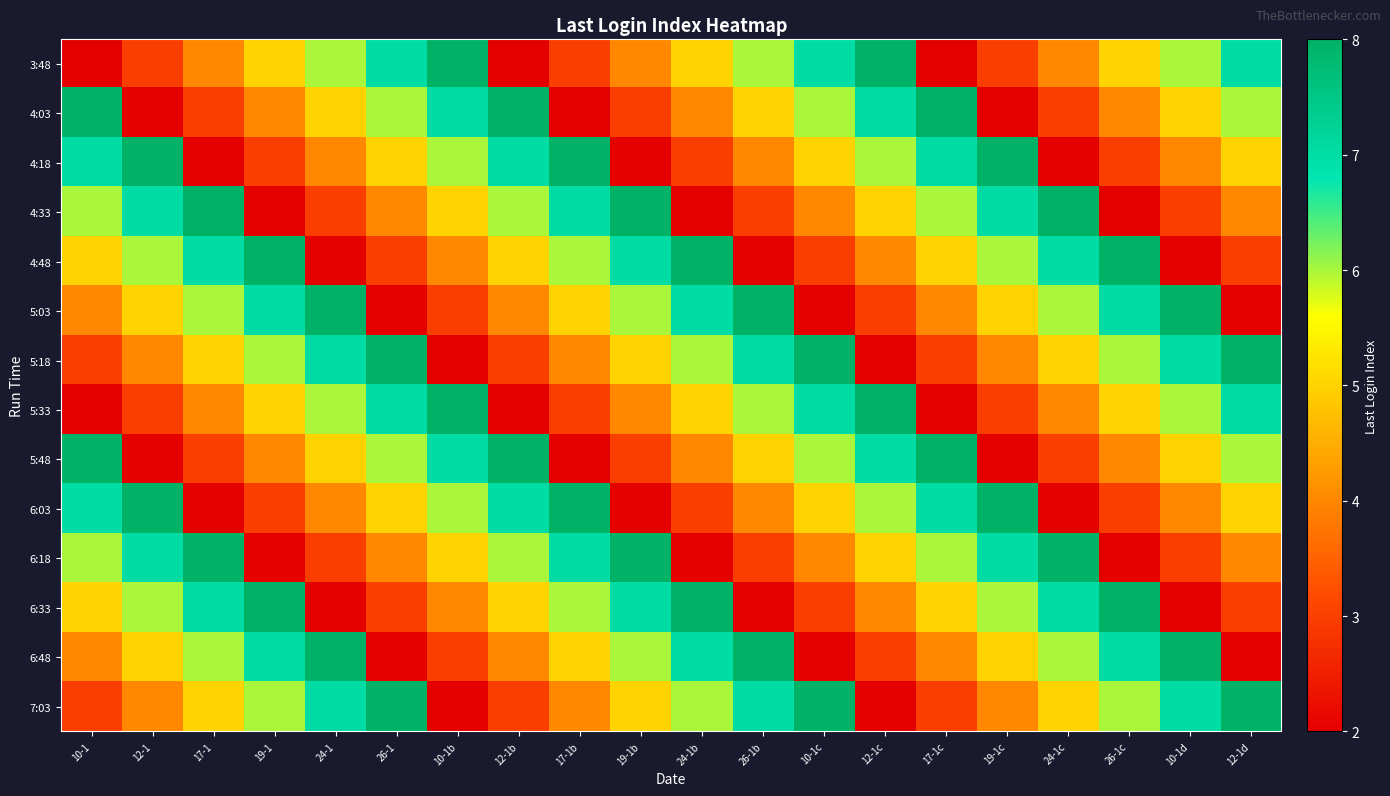

Reading right to left, list all the values displayed in this chart.

3:48: 12-1d=7	10-1d=6	26-1c=5	24-1c=4	19-1c=3	17-1c=2	12-1c=8	10-1c=7	26-1b=6	24-1b=5	19-1b=4	17-1b=3	12-1b=2	10-1b=8	26-1=7	24-1=6	19-1=5	17-1=4	12-1=3	10-1=2
4:03: 12-1d=6	10-1d=5	26-1c=4	24-1c=3	19-1c=2	17-1c=8	12-1c=7	10-1c=6	26-1b=5	24-1b=4	19-1b=3	17-1b=2	12-1b=8	10-1b=7	26-1=6	24-1=5	19-1=4	17-1=3	12-1=2	10-1=8
4:18: 12-1d=5	10-1d=4	26-1c=3	24-1c=2	19-1c=8	17-1c=7	12-1c=6	10-1c=5	26-1b=4	24-1b=3	19-1b=2	17-1b=8	12-1b=7	10-1b=6	26-1=5	24-1=4	19-1=3	17-1=2	12-1=8	10-1=7
4:33: 12-1d=4	10-1d=3	26-1c=2	24-1c=8	19-1c=7	17-1c=6	12-1c=5	10-1c=4	26-1b=3	24-1b=2	19-1b=8	17-1b=7	12-1b=6	10-1b=5	26-1=4	24-1=3	19-1=2	17-1=8	12-1=7	10-1=6
4:48: 12-1d=3	10-1d=2	26-1c=8	24-1c=7	19-1c=6	17-1c=5	12-1c=4	10-1c=3	26-1b=2	24-1b=8	19-1b=7	17-1b=6	12-1b=5	10-1b=4	26-1=3	24-1=2	19-1=8	17-1=7	12-1=6	10-1=5
5:03: 12-1d=2	10-1d=8	26-1c=7	24-1c=6	19-1c=5	17-1c=4	12-1c=3	10-1c=2	26-1b=8	24-1b=7	19-1b=6	17-1b=5	12-1b=4	10-1b=3	26-1=2	24-1=8	19-1=7	17-1=6	12-1=5	10-1=4
5:18: 12-1d=8	10-1d=7	26-1c=6	24-1c=5	19-1c=4	17-1c=3	12-1c=2	10-1c=8	26-1b=7	24-1b=6	19-1b=5	17-1b=4	12-1b=3	10-1b=2	26-1=8	24-1=7	19-1=6	17-1=5	12-1=4	10-1=3
5:33: 12-1d=7	10-1d=6	26-1c=5	24-1c=4	19-1c=3	17-1c=2	12-1c=8	10-1c=7	26-1b=6	24-1b=5	19-1b=4	17-1b=3	12-1b=2	10-1b=8	26-1=7	24-1=6	19-1=5	17-1=4	12-1=3	10-1=2
5:48: 12-1d=6	10-1d=5	26-1c=4	24-1c=3	19-1c=2	17-1c=8	12-1c=7	10-1c=6	26-1b=5	24-1b=4	19-1b=3	17-1b=2	12-1b=8	10-1b=7	26-1=6	24-1=5	19-1=4	17-1=3	12-1=2	10-1=8
6:03: 12-1d=5	10-1d=4	26-1c=3	24-1c=2	19-1c=8	17-1c=7	12-1c=6	10-1c=5	26-1b=4	24-1b=3	19-1b=2	17-1b=8	12-1b=7	10-1b=6	26-1=5	24-1=4	19-1=3	17-1=2	12-1=8	10-1=7
6:18: 12-1d=4	10-1d=3	26-1c=2	24-1c=8	19-1c=7	17-1c=6	12-1c=5	10-1c=4	26-1b=3	24-1b=2	19-1b=8	17-1b=7	12-1b=6	10-1b=5	26-1=4	24-1=3	19-1=2	17-1=8	12-1=7	10-1=6
6:33: 12-1d=3	10-1d=2	26-1c=8	24-1c=7	19-1c=6	17-1c=5	12-1c=4	10-1c=3	26-1b=2	24-1b=8	19-1b=7	17-1b=6	12-1b=5	10-1b=4	26-1=3	24-1=2	19-1=8	17-1=7	12-1=6	10-1=5
6:48: 12-1d=2	10-1d=8	26-1c=7	24-1c=6	19-1c=5	17-1c=4	12-1c=3	10-1c=2	26-1b=8	24-1b=7	19-1b=6	17-1b=5	12-1b=4	10-1b=3	26-1=2	24-1=8	19-1=7	17-1=6	12-1=5	10-1=4
7:03: 12-1d=8	10-1d=7	26-1c=6	24-1c=5	19-1c=4	17-1c=3	12-1c=2	10-1c=8	26-1b=7	24-1b=6	19-1b=5	17-1b=4	12-1b=3	10-1b=2	26-1=8	24-1=7	19-1=6	17-1=5	12-1=4	10-1=3